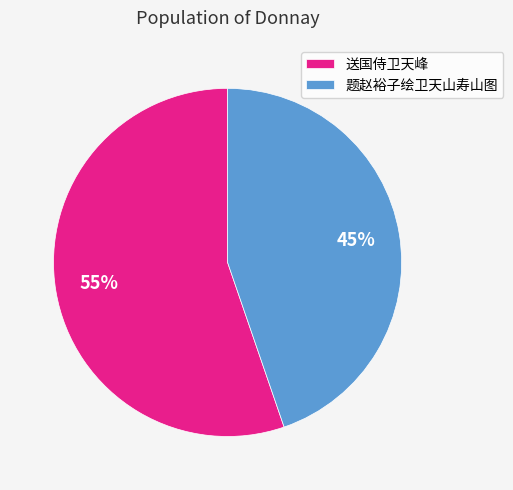

Rank the categories by value from lowest to highest.

题赵裕子绘卫天山寿山图, 送国侍卫天峰